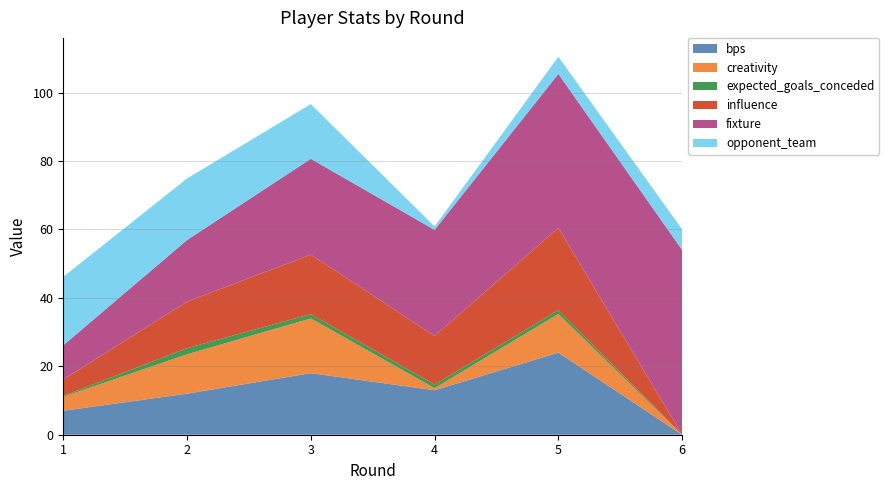

Reading left to right, what are all the values shown in this chart?

bps: 7.0	12.0	18.0	13.0	24.0	0.0
creativity: 4.1	11.5	16.0	0.6	11.3	0.0
expected_goals_conceded: 0.2	1.8	1.2	1.1	1.2	0.0
influence: 4.8	13.6	17.4	14.2	24.0	0.0
fixture: 10.0	18.0	28.0	31.0	45.0	54.0
opponent_team: 20.0	18.0	16.0	1.0	5.0	6.0